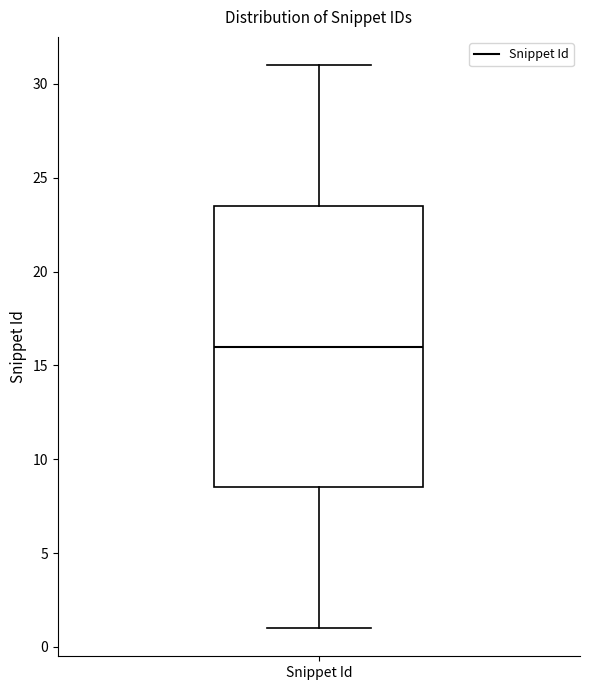

Where is the lower edge of the box for Snippet Id on the y-axis? The values are not printed on the chart, so give them approximately, as read against the axis.

8.5